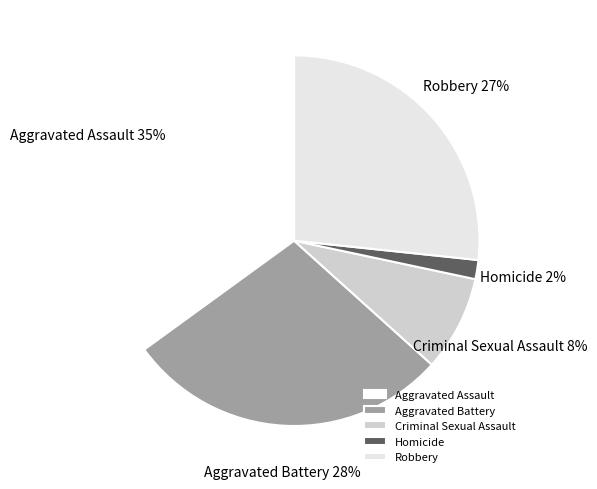

To the nearest percent, what is the combined percentage of Criminal Sexual Assault and Homicide?

10%